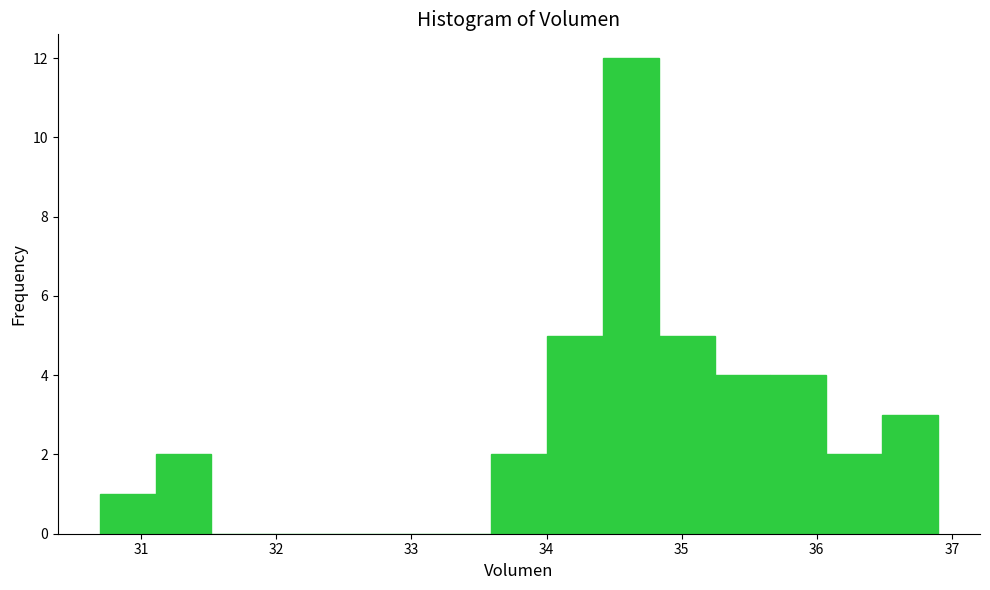

Reading left to right, transcribe this chart: for each bar, give the range it covers on the x-axis and its height. Neither the bar edges nor the heights are printed on the chart, so give them approximately, as read against the axes.

30.7 to 31.1: 1
31.1 to 31.5: 2
31.5 to 31.9: 0
31.9 to 32.3: 0
32.3 to 32.8: 0
32.8 to 33.2: 0
33.2 to 33.6: 0
33.6 to 34.0: 2
34.0 to 34.4: 5
34.4 to 34.8: 12
34.8 to 35.2: 5
35.2 to 35.7: 4
35.7 to 36.1: 4
36.1 to 36.5: 2
36.5 to 36.9: 3